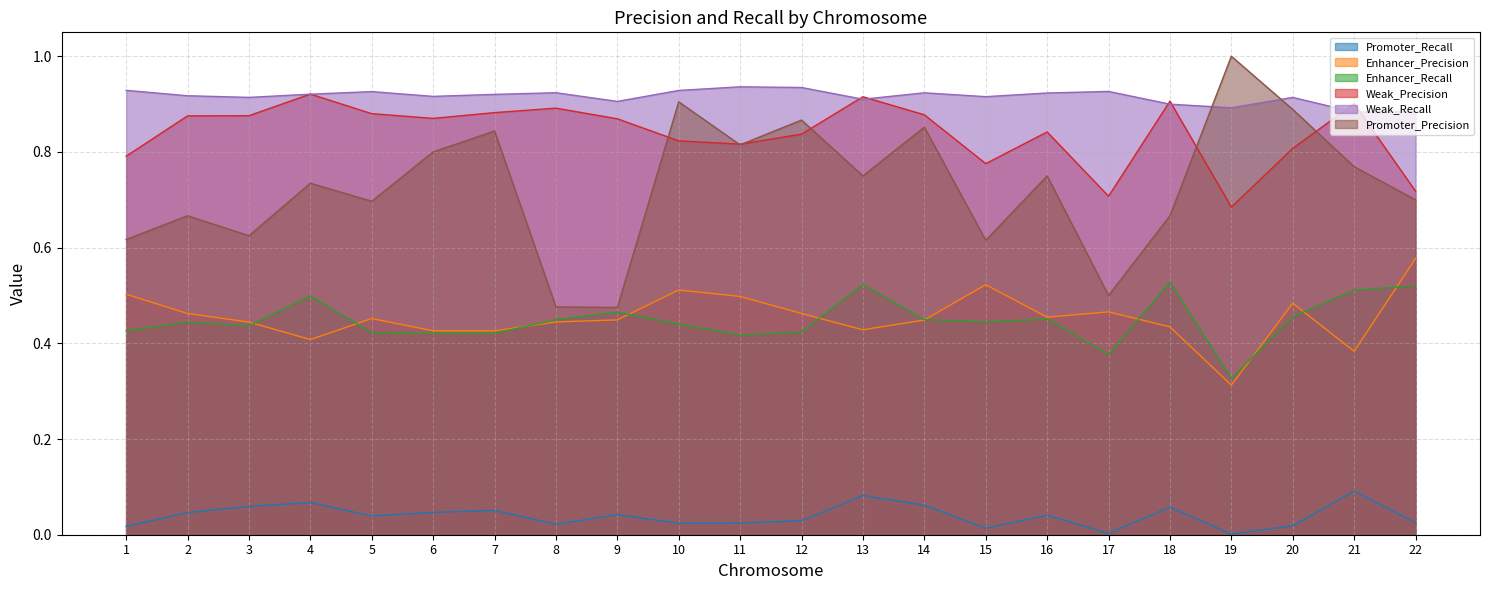

Which series has the largest range (max minus min)?

Promoter_Precision